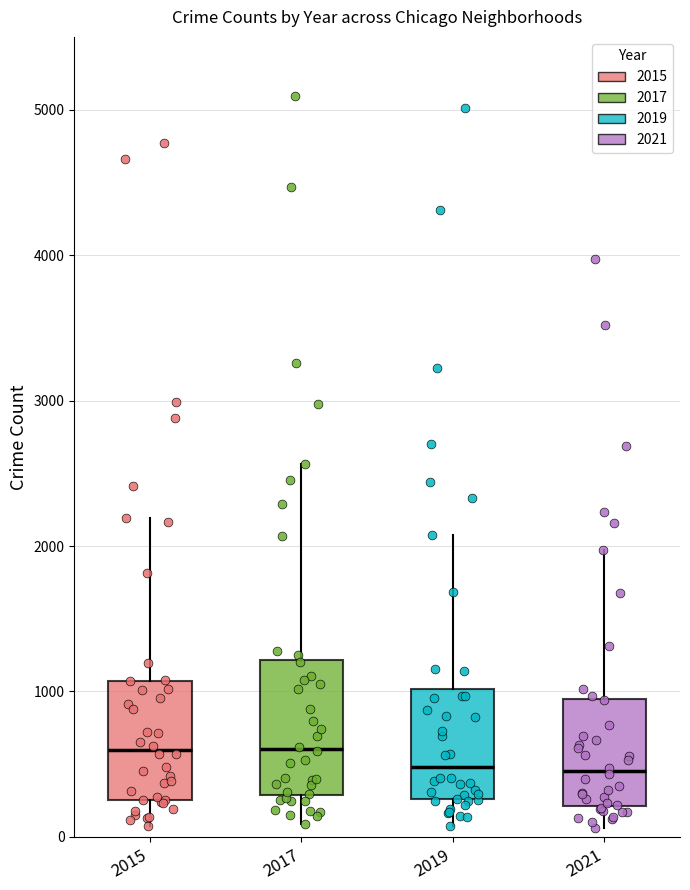

Reading left to right, read every box against the y-axis: the position of its median line, the range the box covers, and the ends of its whiskers. The values are not printed on the chart, so give them approximately, as read against the axis.

2015: median 600, box 300 to 1100, whiskers 100 to 2200
2017: median 600, box 300 to 1200, whiskers 100 to 2600
2019: median 500, box 300 to 1000, whiskers 100 to 2100
2021: median 500, box 200 to 900, whiskers 100 to 2000